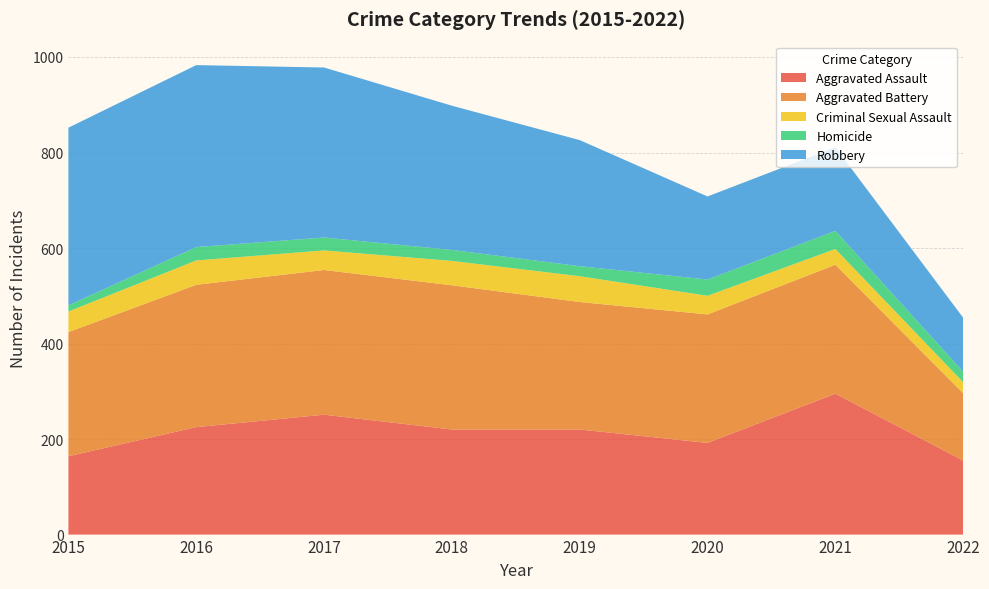

Reading right to left, what are all the values shown in this chart?

Aggravated Assault: 155	295	192	220	220	251	225	164
Aggravated Battery: 141	270	269	267	302	303	298	260
Criminal Sexual Assault: 23	33	39	54	51	41	51	43
Homicide: 22	38	34	21	23	27	28	13
Robbery: 113	175	174	264	302	356	381	372